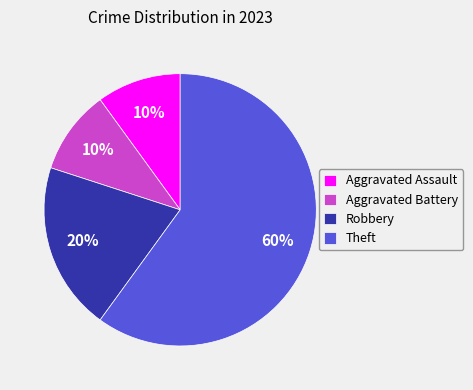

How many slices are in this pie chart?

4